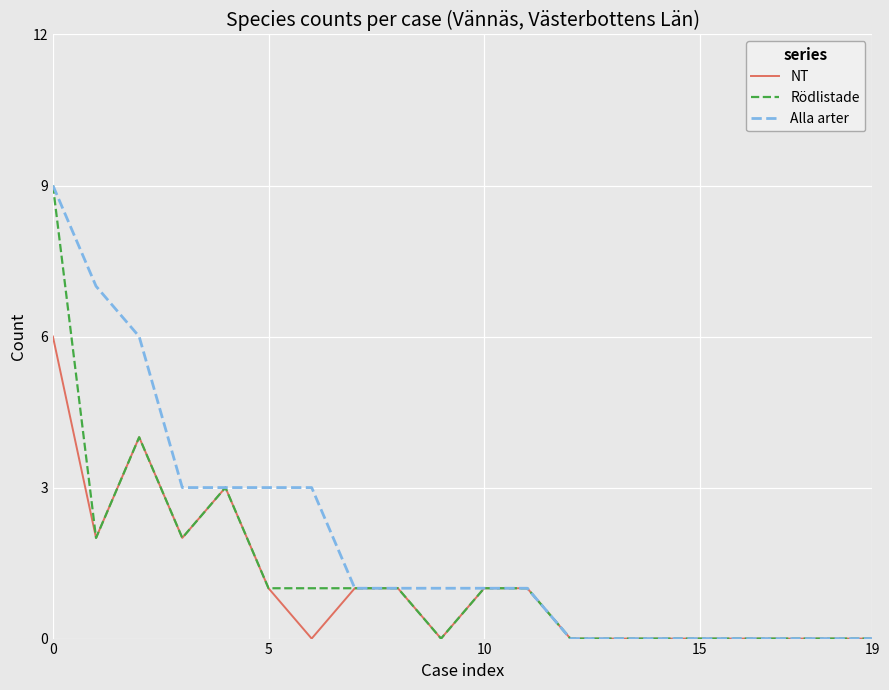

Count the number of categories in the chart.

20